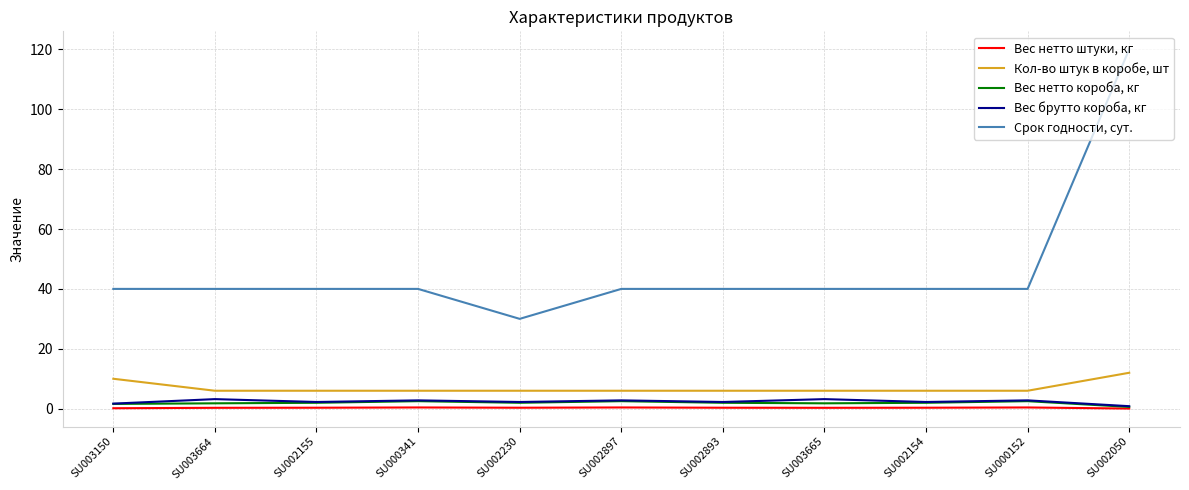

True or false: Вес брутто короба, кг has more than 1 interior local peaks.

True